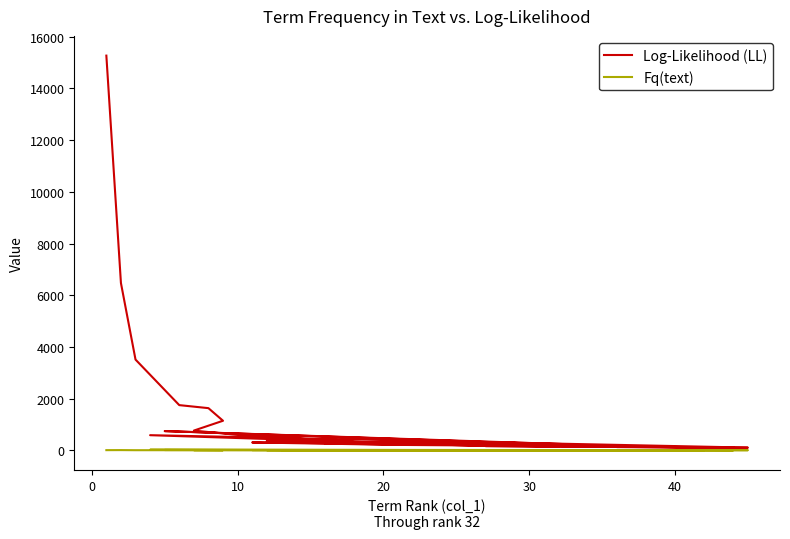

What is the lowest value of the Fq(text) series?

5